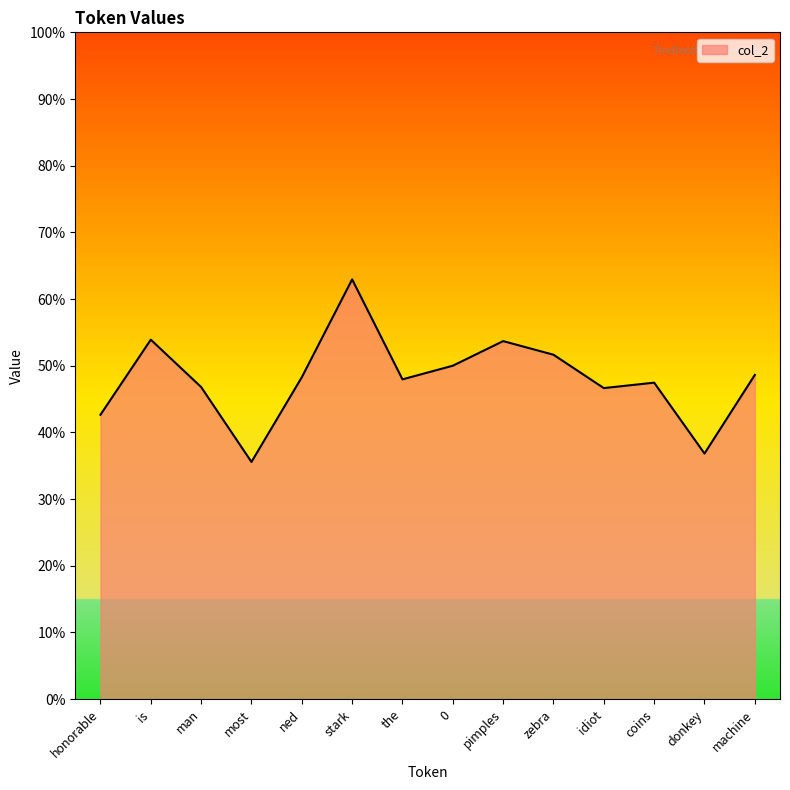

True or false: the data has more than 2 interior local peaks.

True